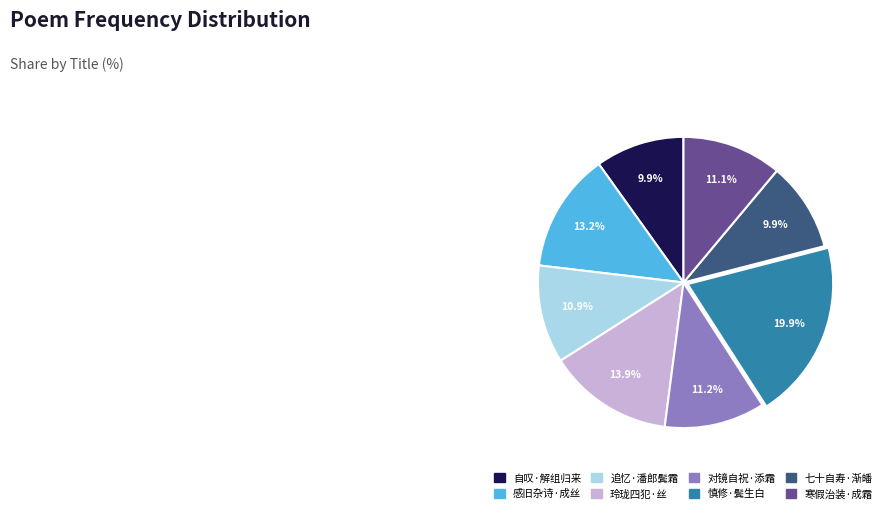

Does any single category account for the majority?

No